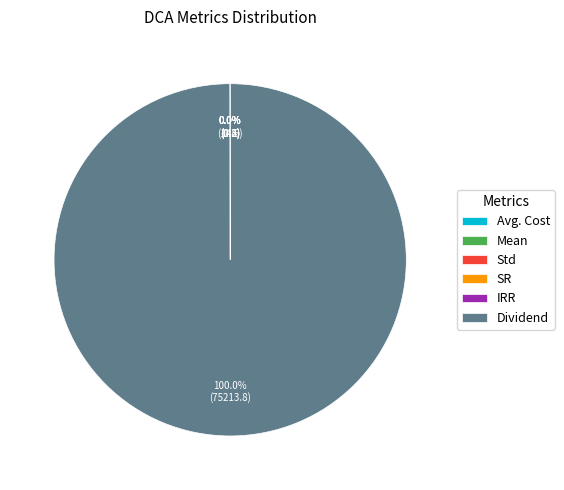

What is the majority slice?

Dividend